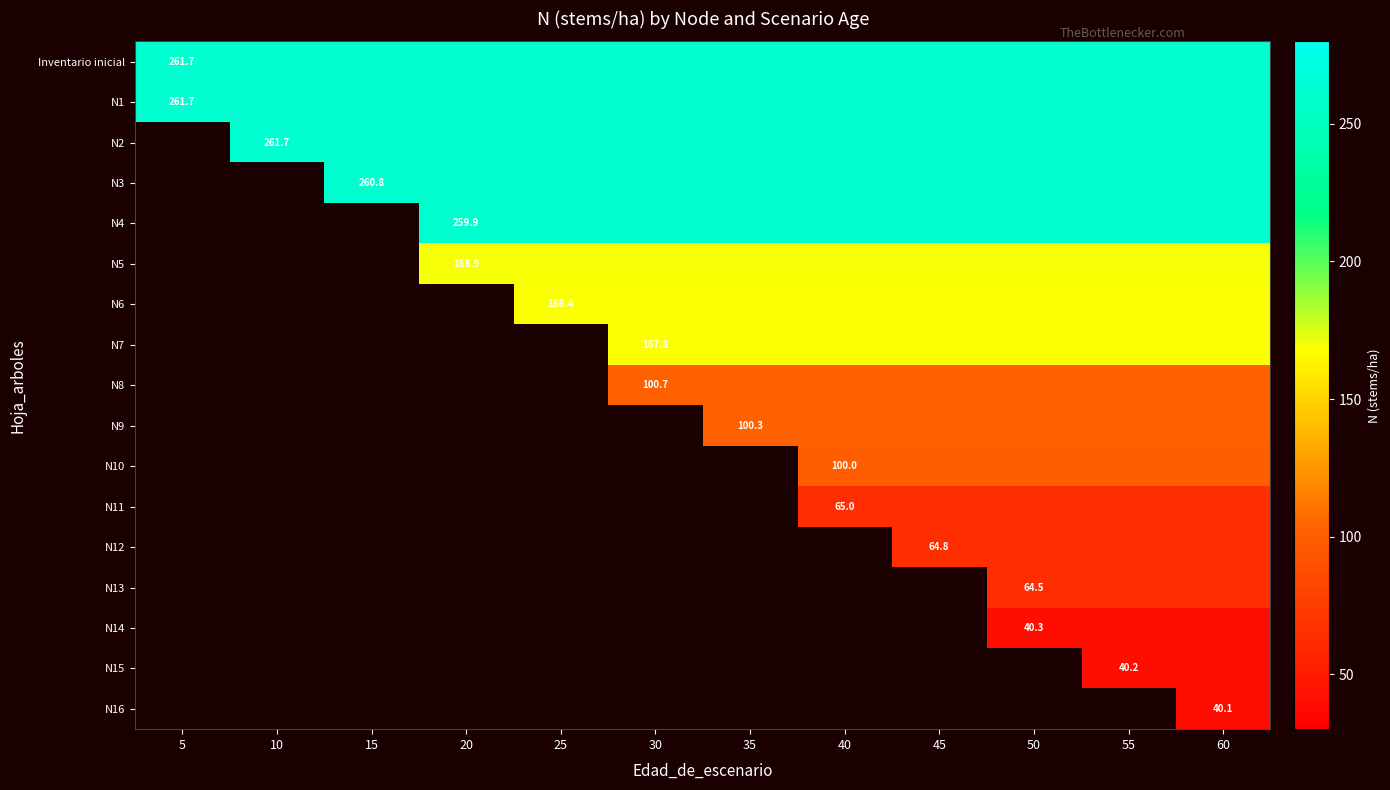

What is the sum of all N1 values?

3140.6